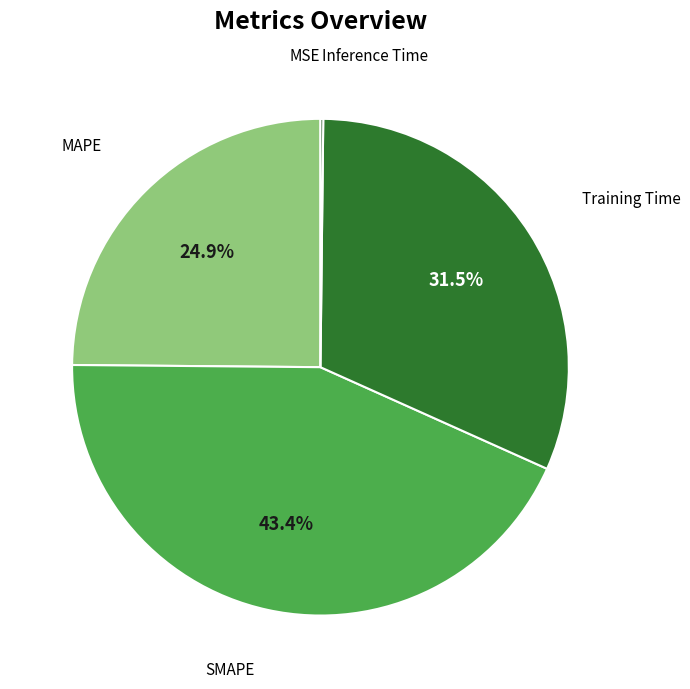

Is there a majority slice in this chart?

No